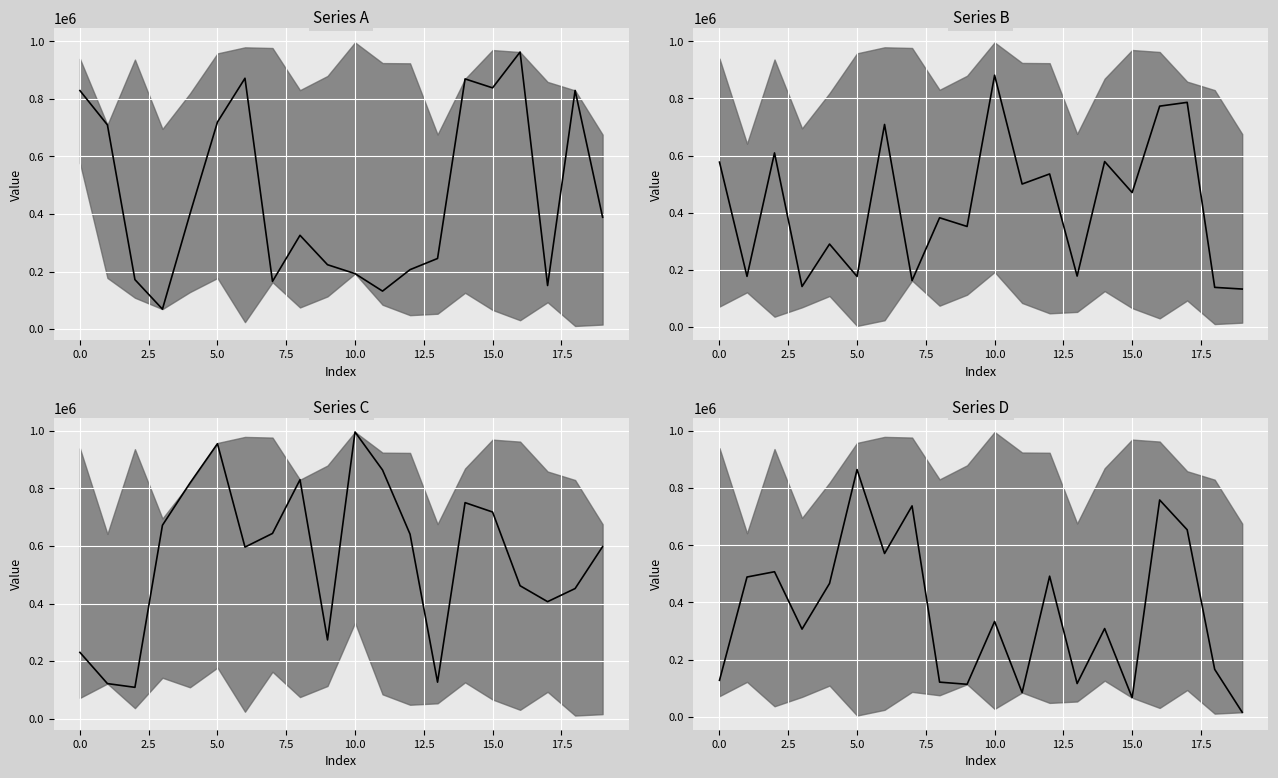

What is the label of the 13th point from the right?

15.0